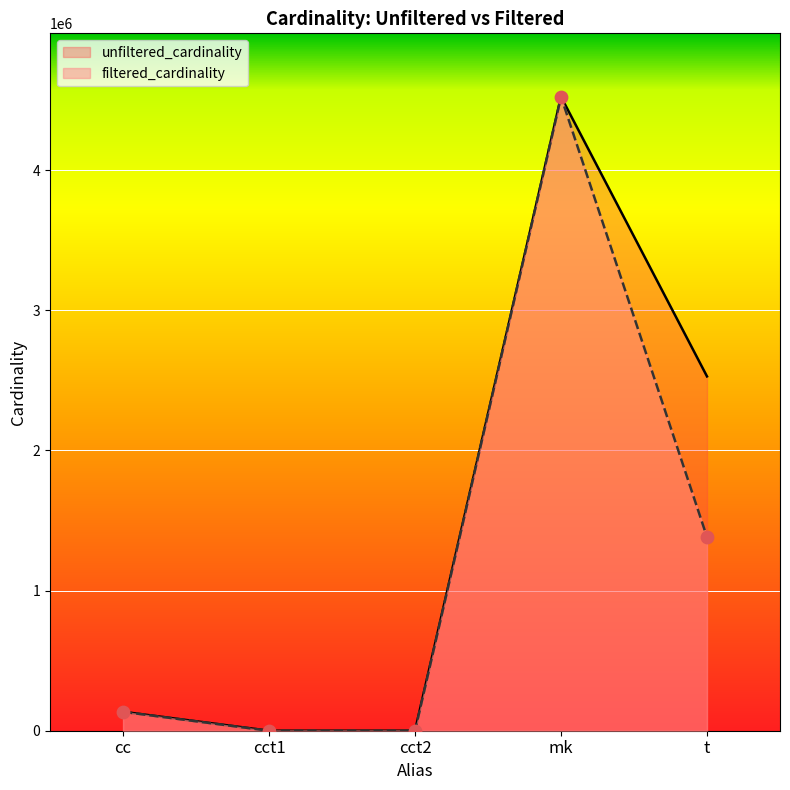

What is the change in value from cct1 to cct2?

+2